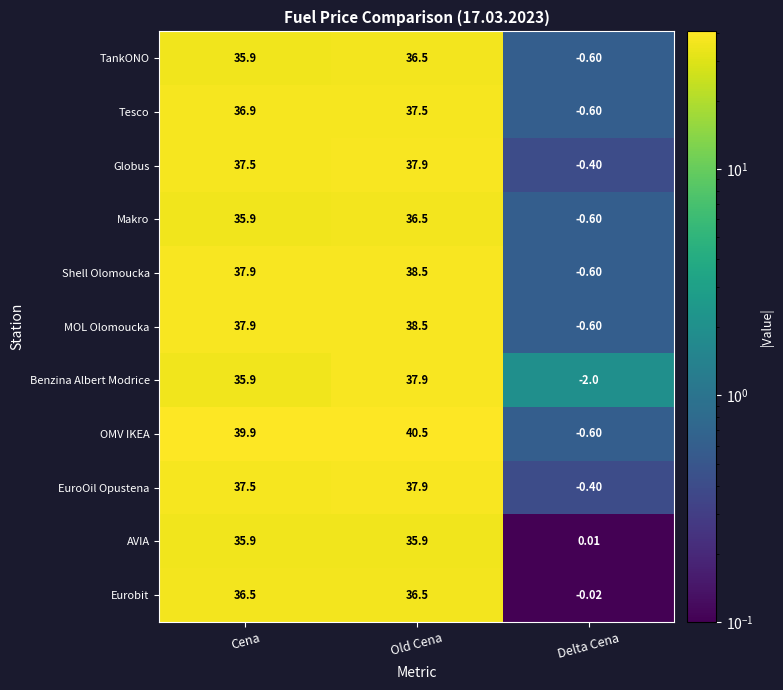

At which category does the chart reach its peak across all series?

Old Cena